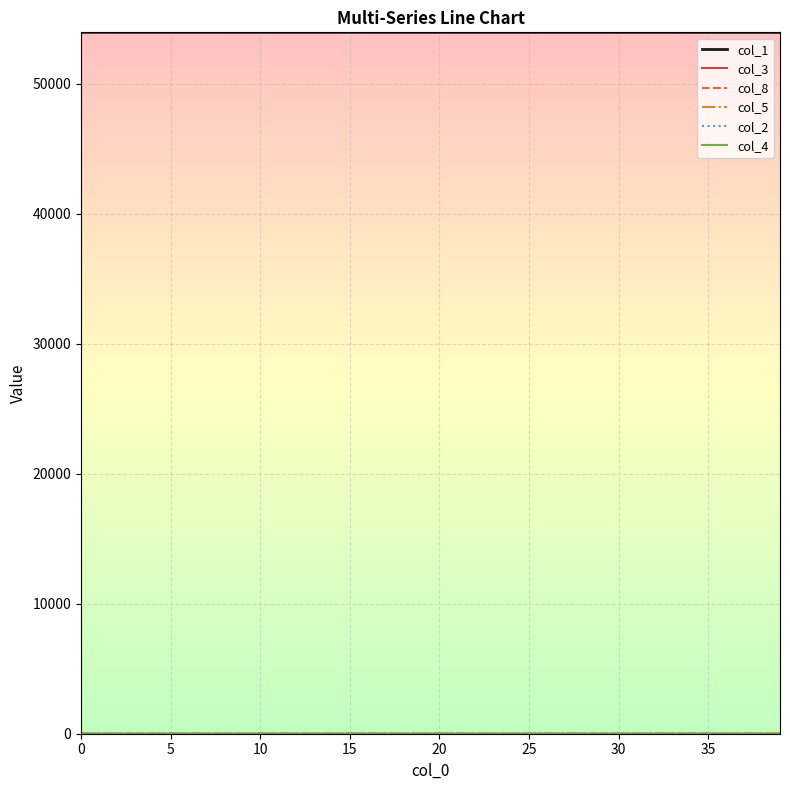

Which series has the largest total across all categories?

col_1